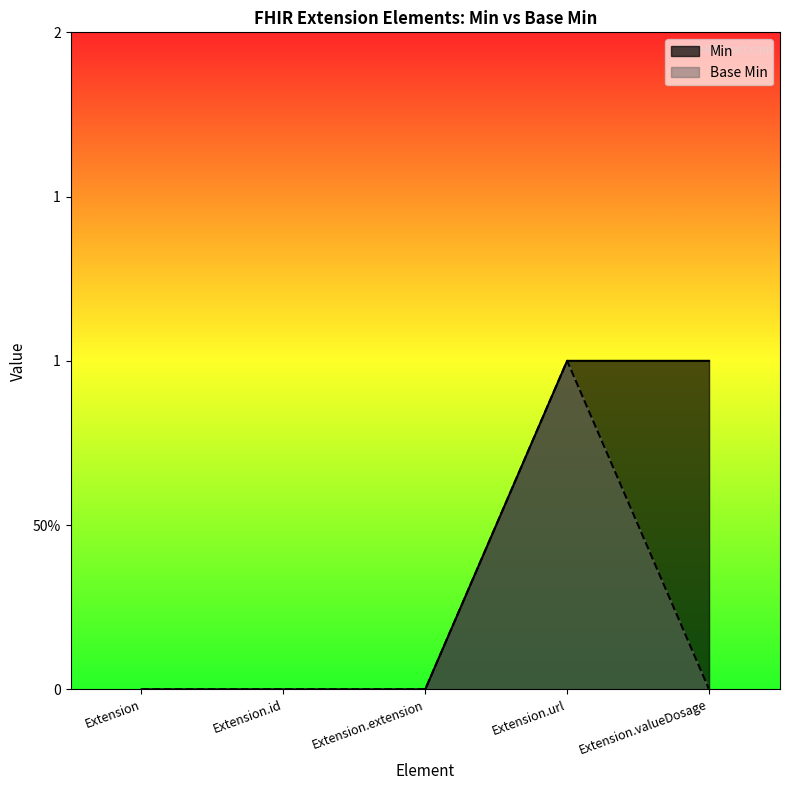

Reading right to left, list all the values displayed in this chart.

Min: 1	1	0	0	0
Base Min: 0	1	0	0	0